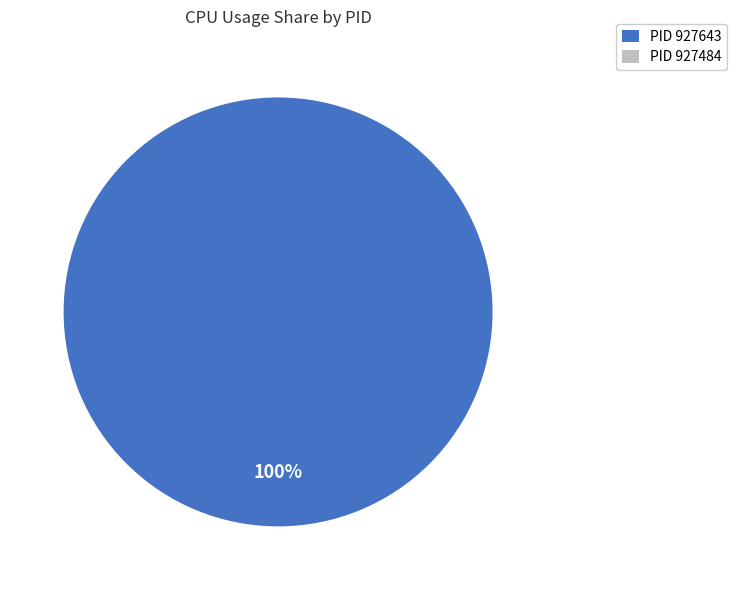

True or false: 927643 accounts for 90% of the total.

False